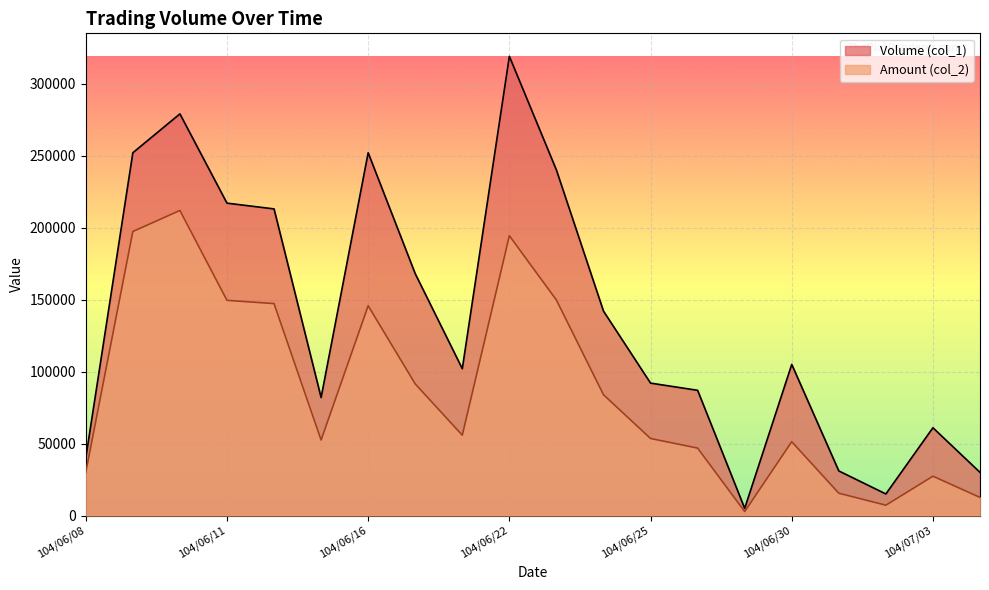

Rank the categories by Volume (col_1) value from lowest to highest.

104/06/29, 104/07/02, 104/07/06, 104/07/01, 104/06/08, 104/07/03, 104/06/15, 104/06/26, 104/06/25, 104/06/18, 104/06/30, 104/06/24, 104/06/17, 104/06/12, 104/06/11, 104/06/23, 104/06/09, 104/06/16, 104/06/10, 104/06/22